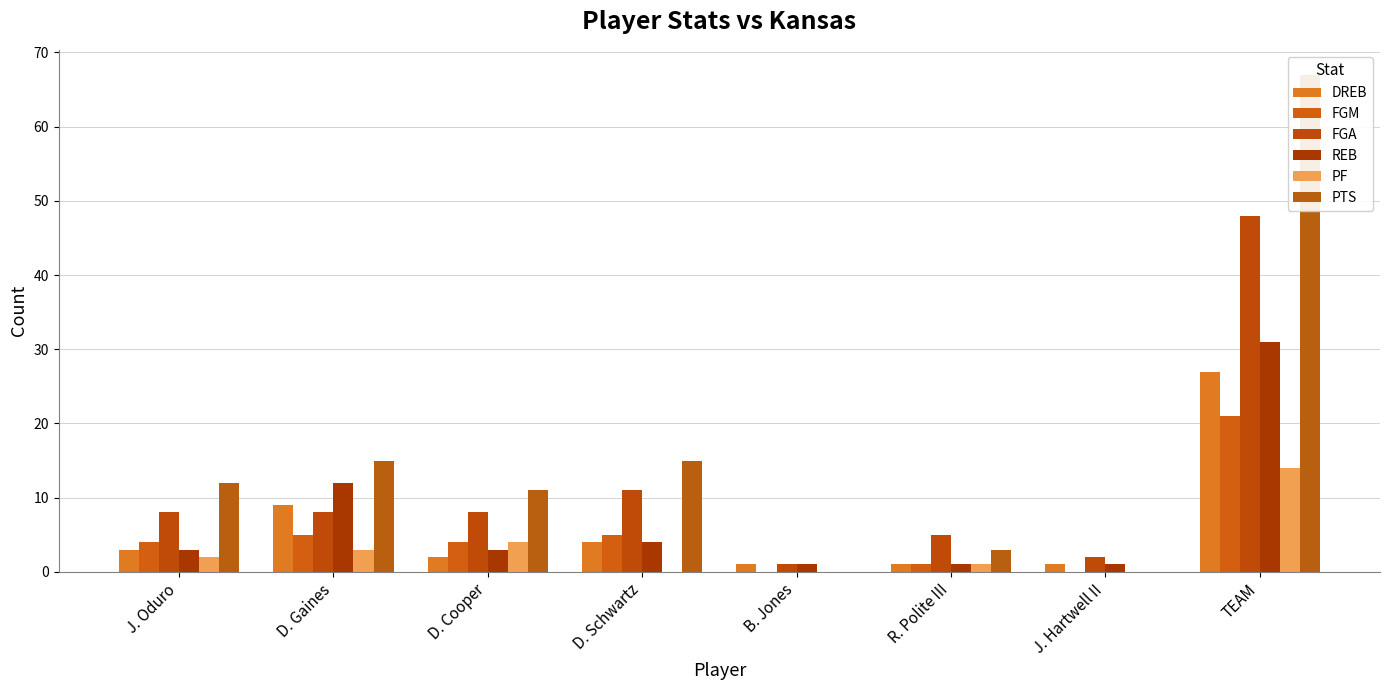

Reading left to right, extract all data points from this chart.

DREB: 3	9	2	4	1	1	1	27
FGM: 4	5	4	5	0	1	0	21
FGA: 8	8	8	11	1	5	2	48
REB: 3	12	3	4	1	1	1	31
PF: 2	3	4	0	0	1	0	14
PTS: 12	15	11	15	0	3	0	67